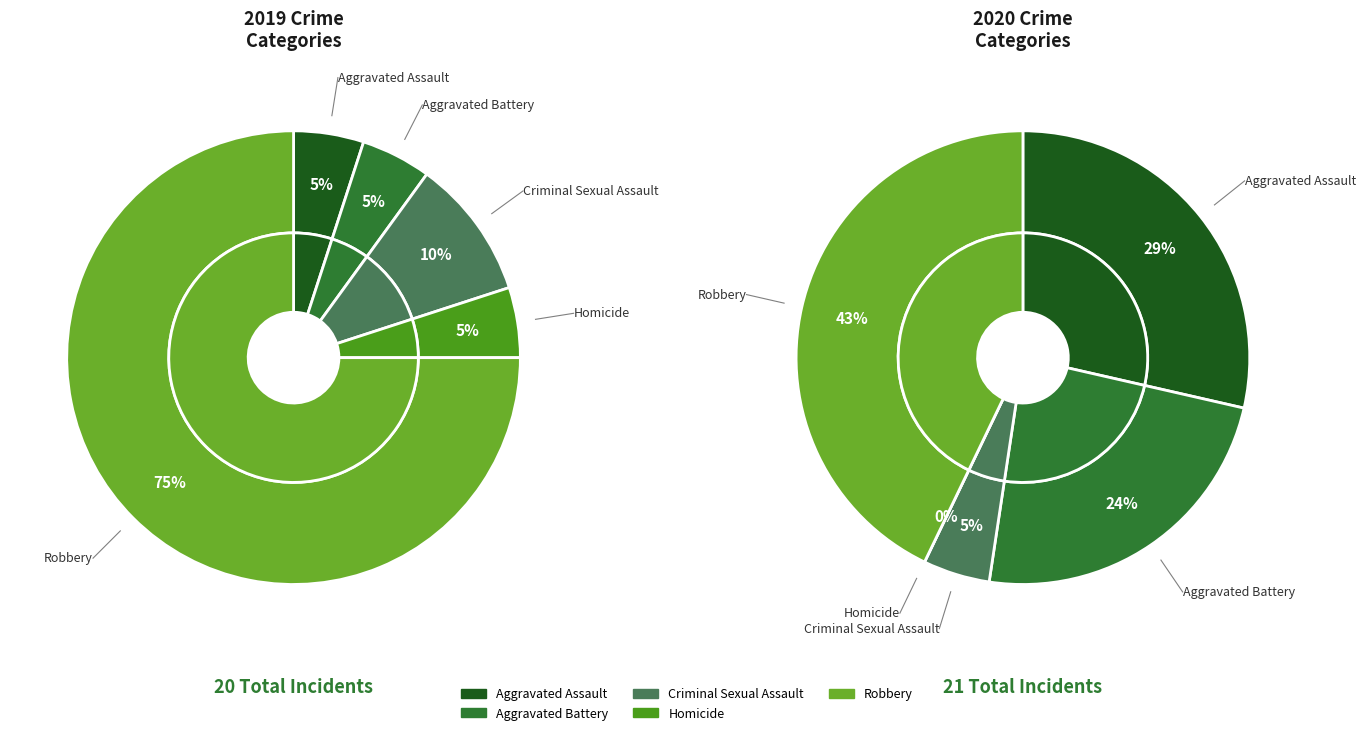

Combined, do Aggravated Battery and Aggravated Assault account for over 50%?

No